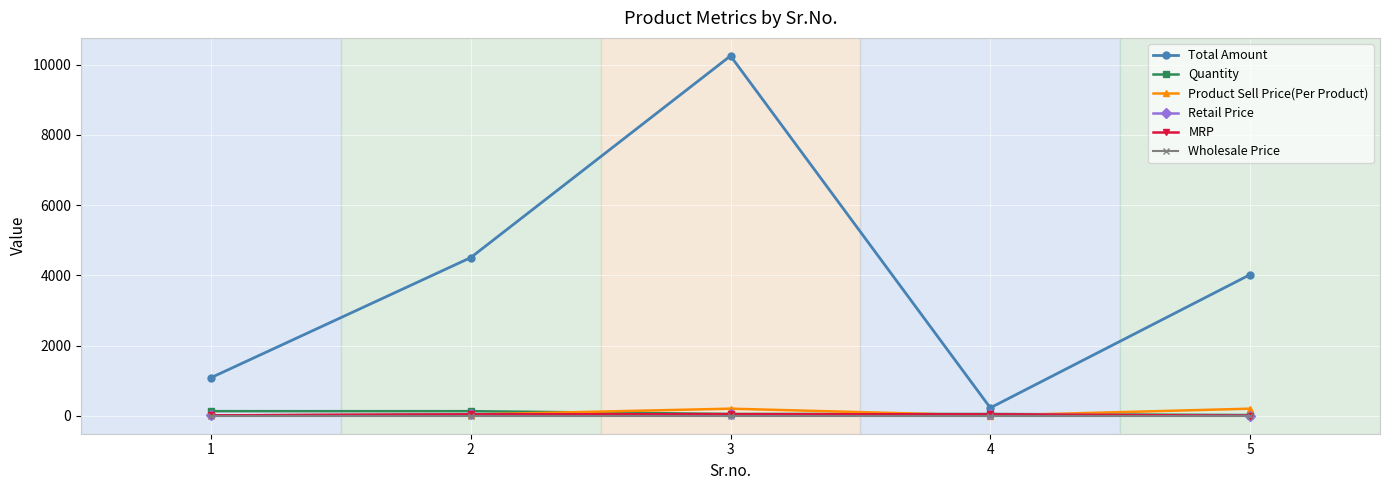

Where does the Quantity series first go above 51?

1